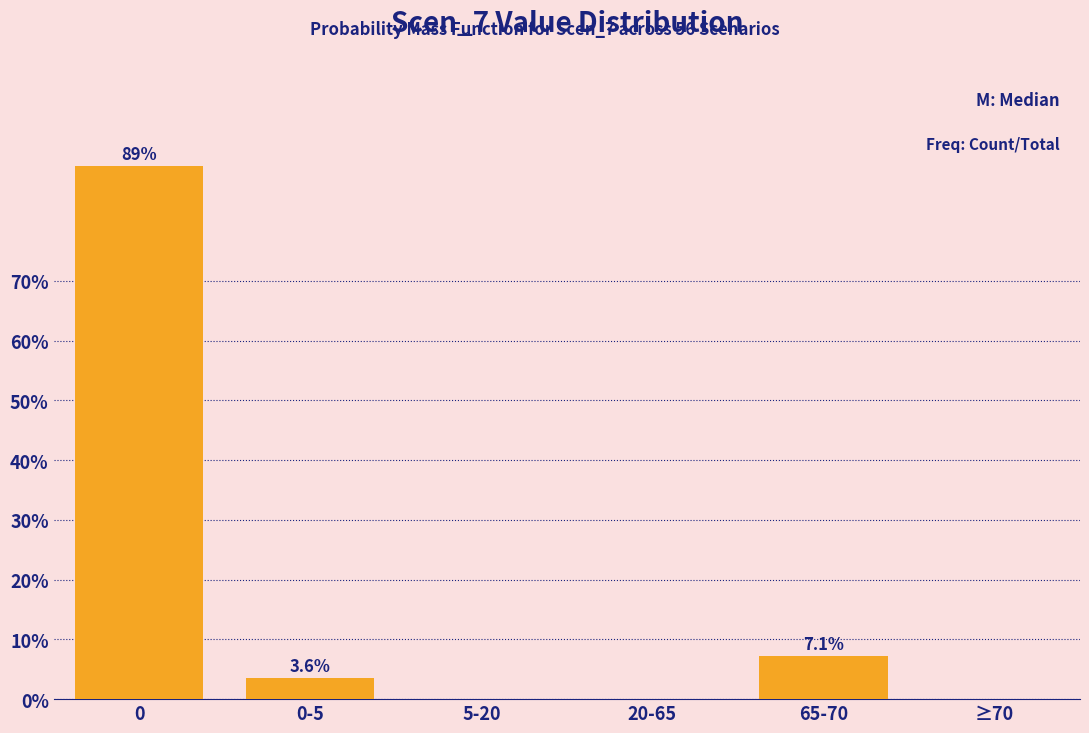

Reading left to right, transcribe all the data shown in this chart.

0=89.3	0-5=3.6	5-20=0.0	20-65=0.0	65-70=7.1	≥70=0.0